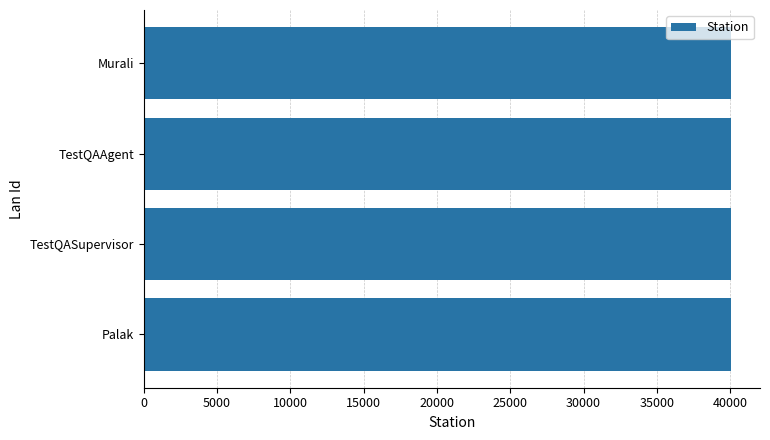

The value at TestQAAgent is 40030. True or false?

True